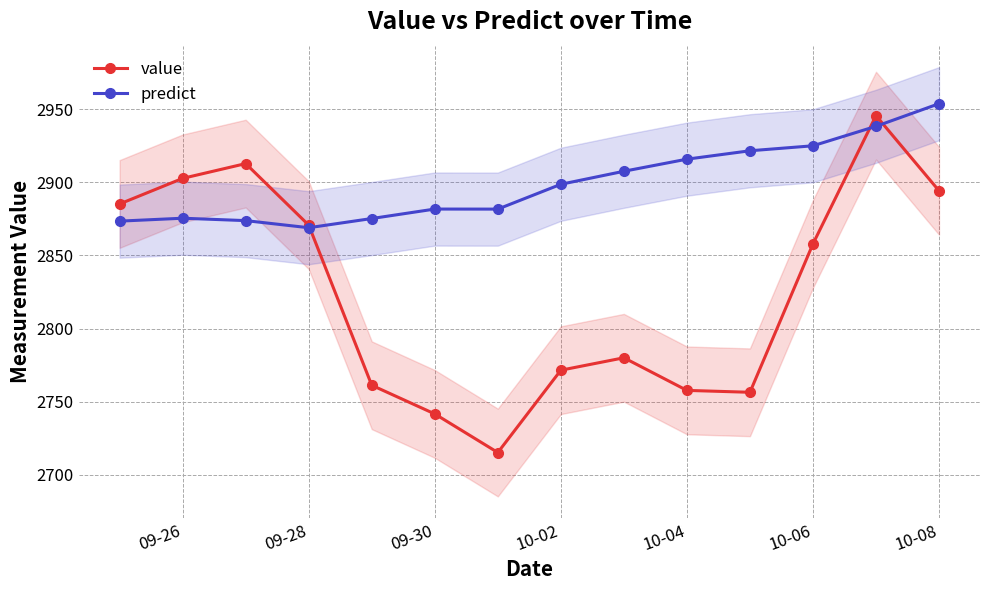

True or false: predict has a value of 4498.6 at 09-28.

False